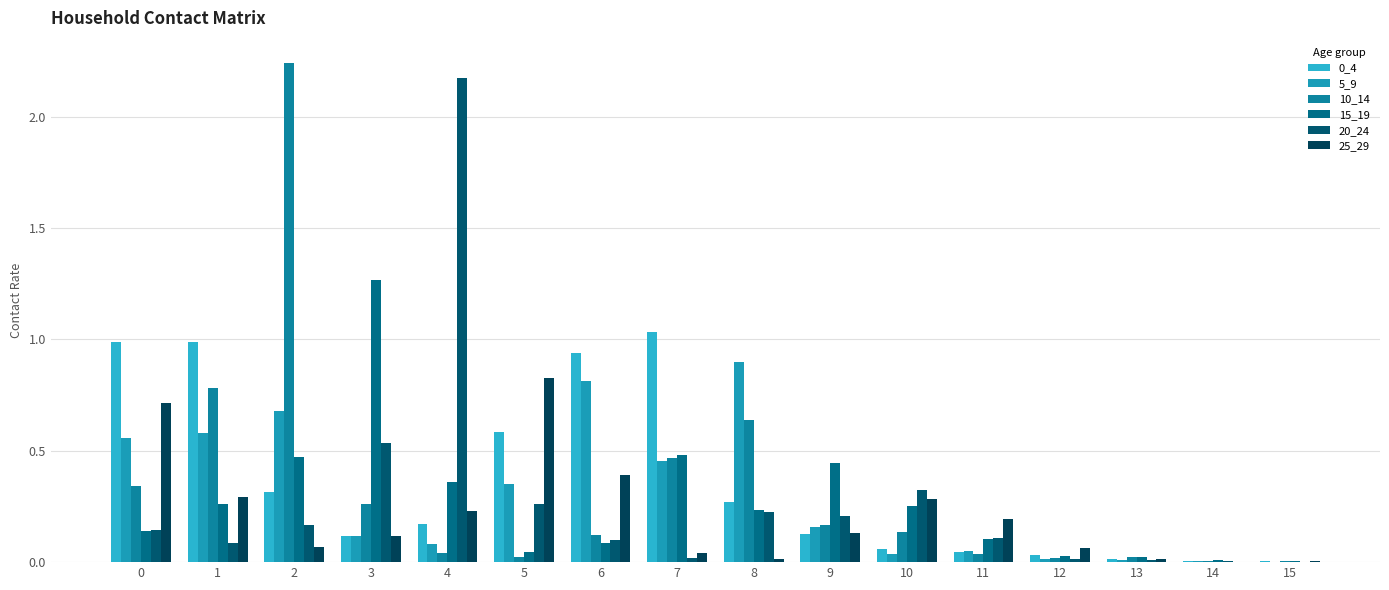

Which has a higher value, 14 or 9?

9